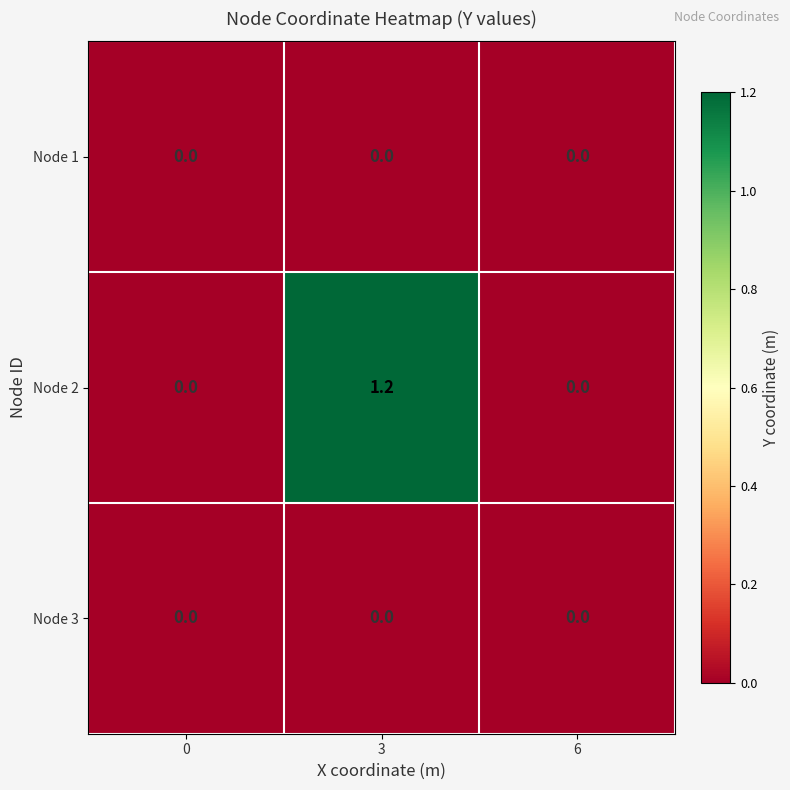

At which category is the sum across all series the highest?

3